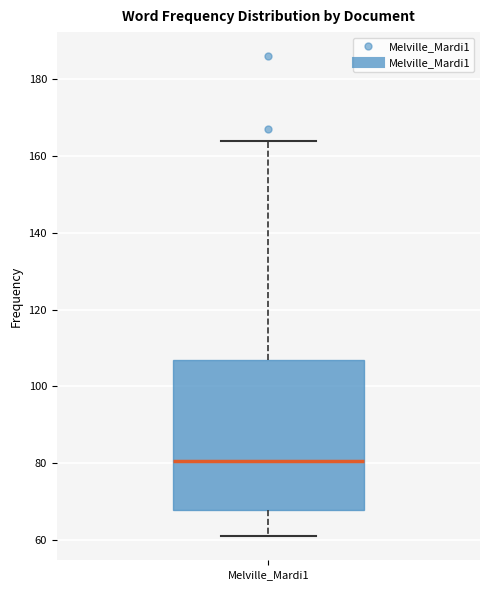

Where is the lower edge of the box for Melville_Mardi1 on the y-axis? The values are not printed on the chart, so give them approximately, as read against the axis.

68